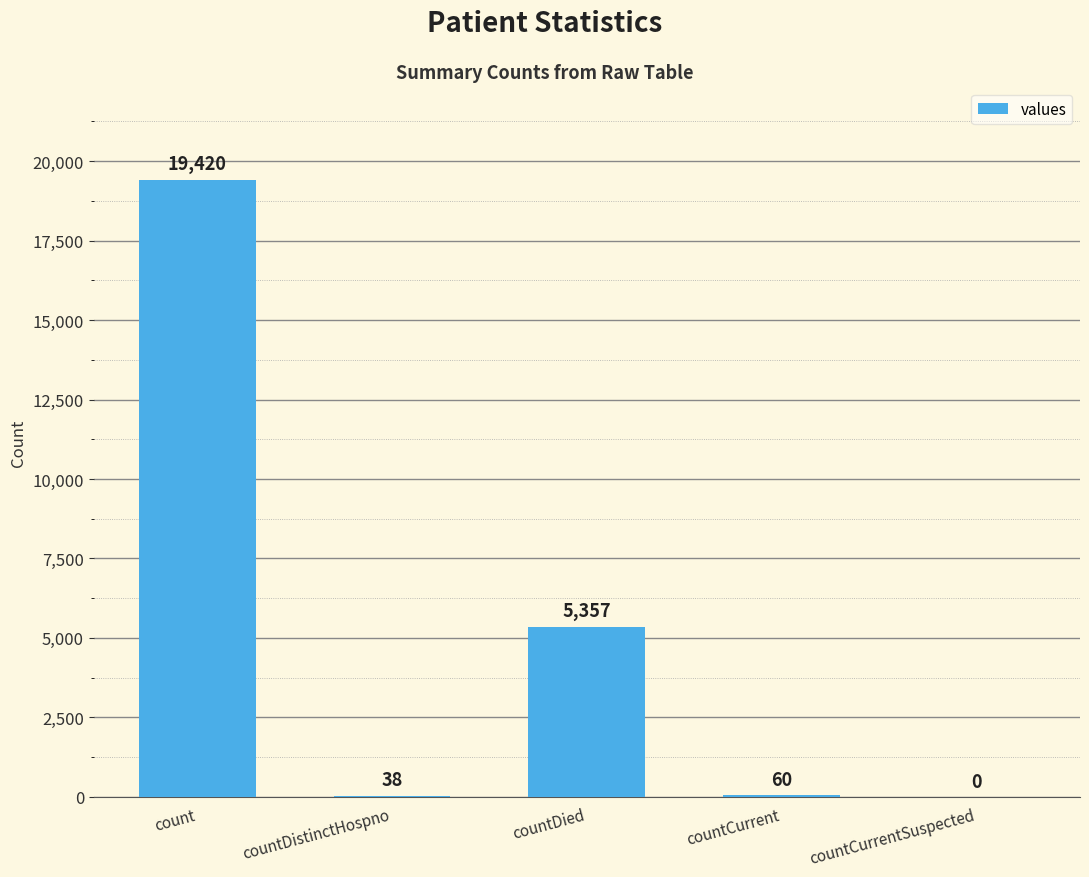

Which label corresponds to the largest value in the chart?

count